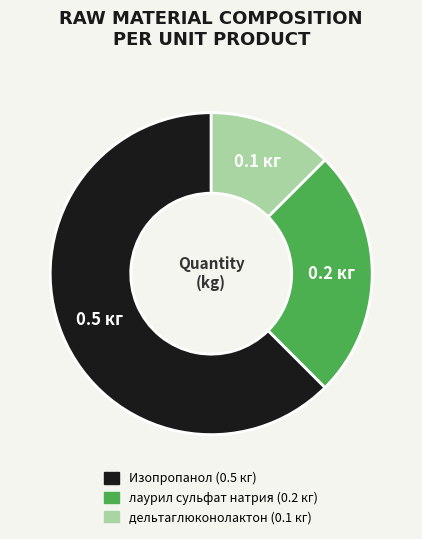

Do лаурил сульфат натрия and дельтаглюконолактон together represent more than half of the pie?

No